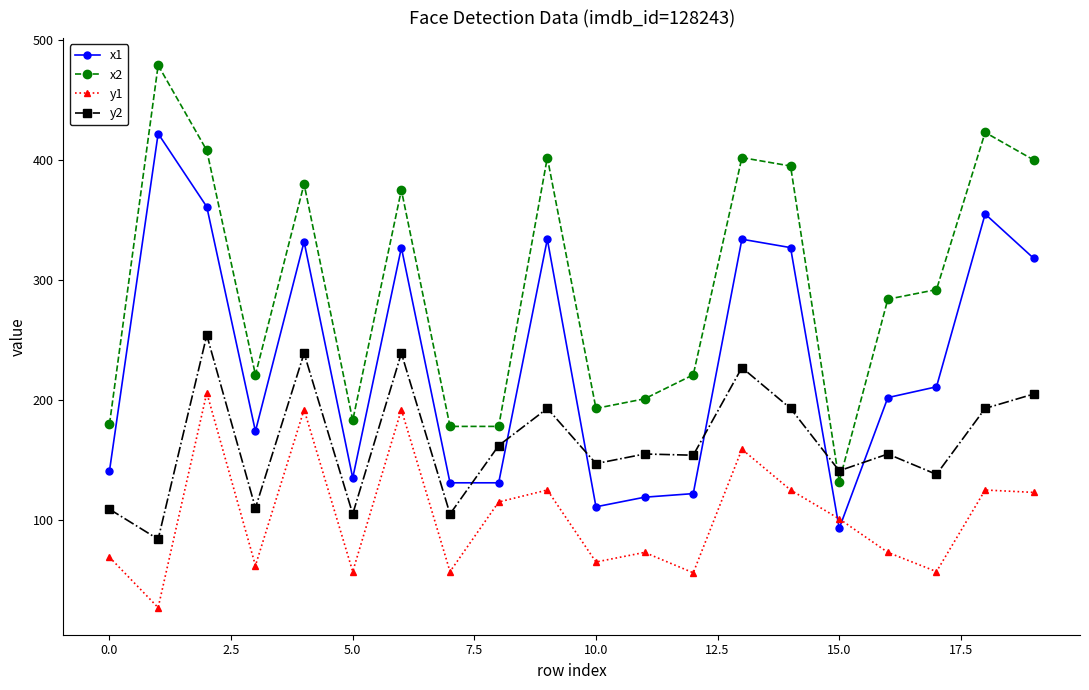

What is the average value of the y1 series?

103